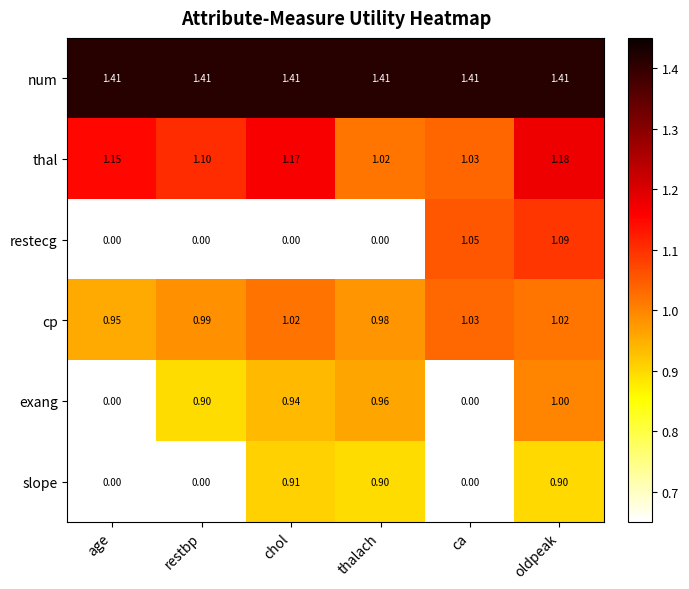

Which series changed the most between age and ca?

restecg